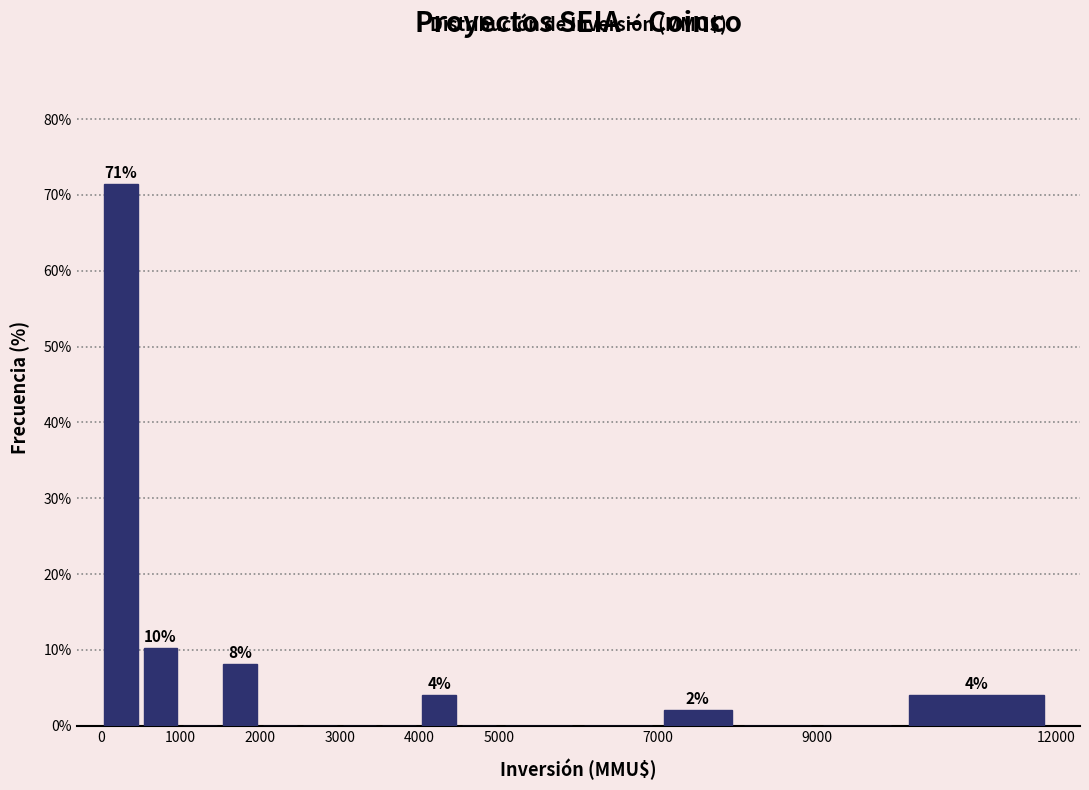

Over which range of the x-axis is the bar tallest?

0 to 500